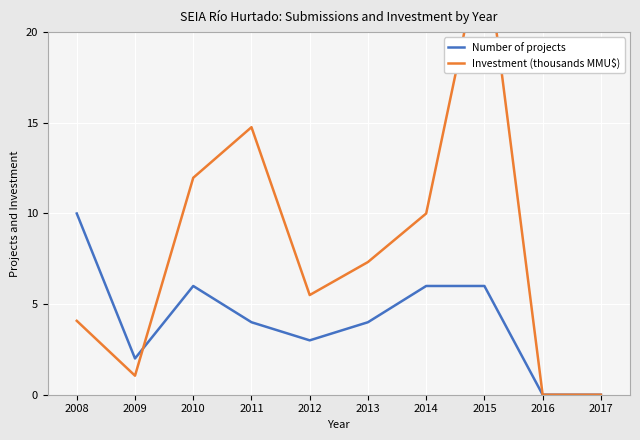

What is the value of the Investment (thousands MMU$) point at the 5th from the left?

5.5